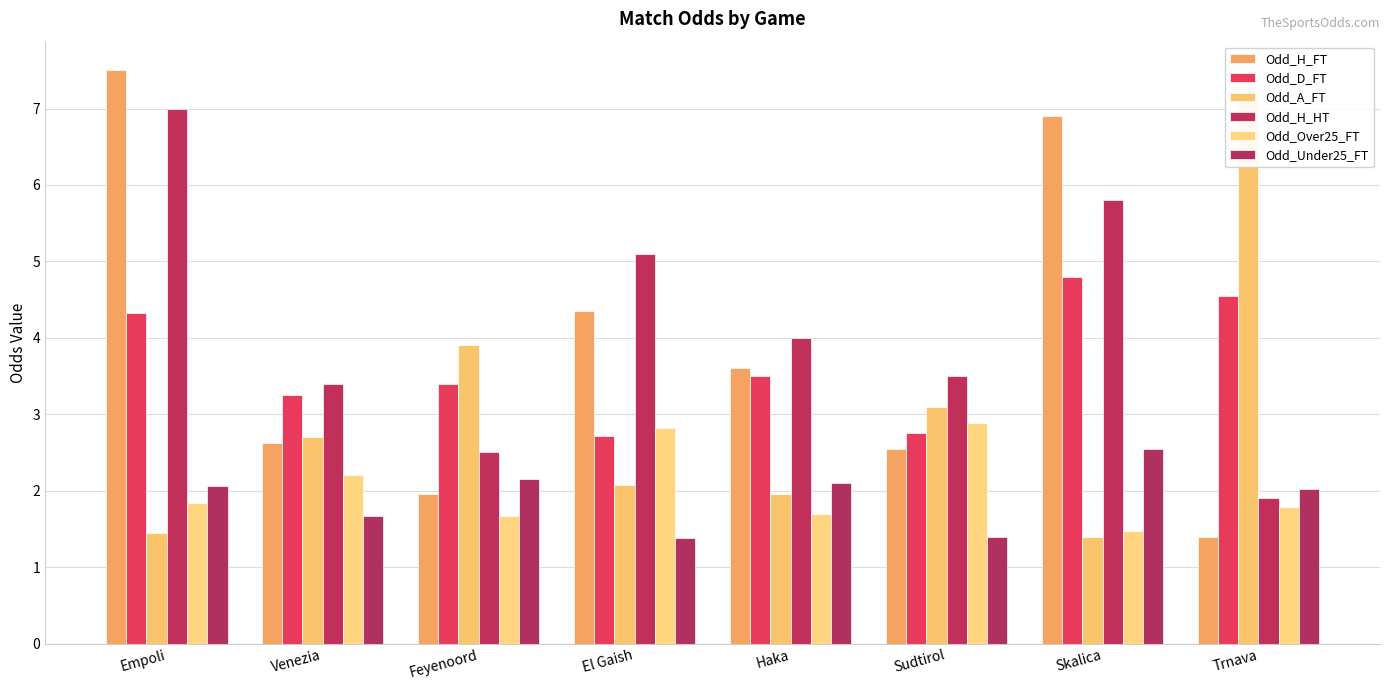

What is the difference between the Odd_H_FT values at Trnava and El Gaish?

2.9